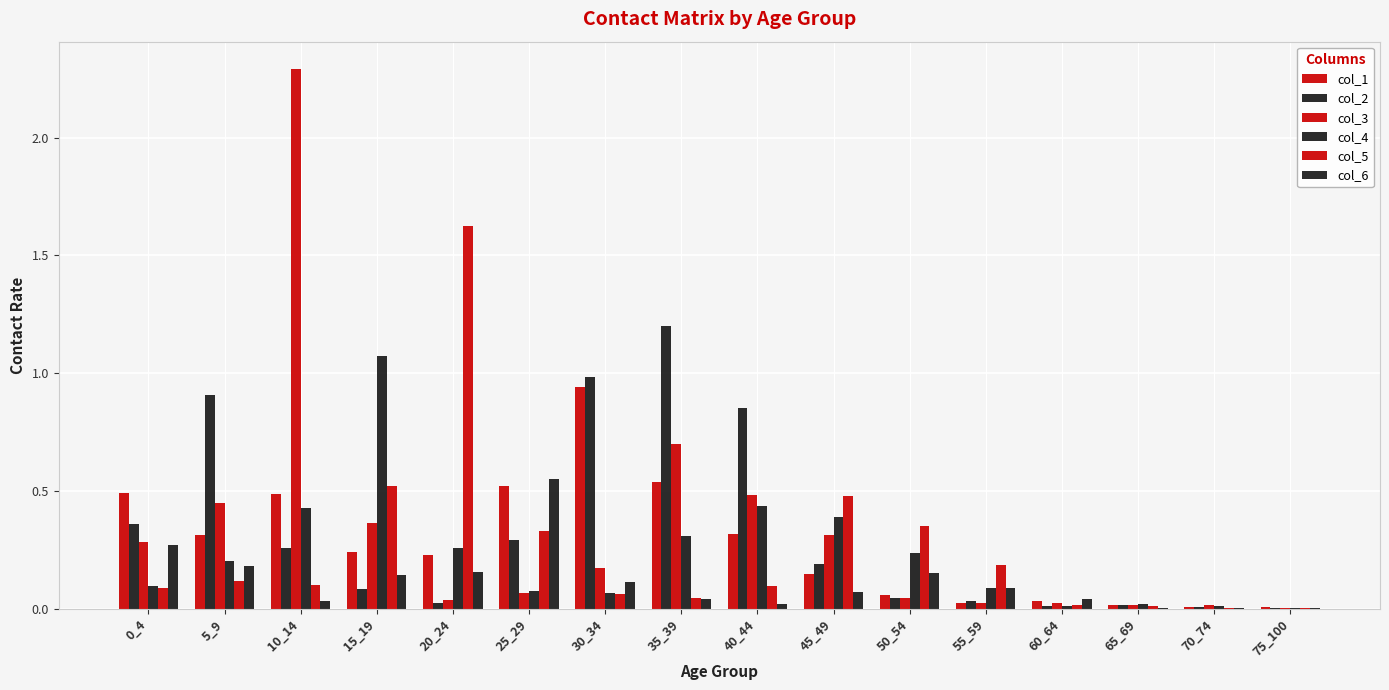

Reading right to left, list all the values displayed in this chart.

col_1: 75_100=0.0	70_74=0.0	65_69=0.0	60_64=0.0	55_59=0.0	50_54=0.1	45_49=0.1	40_44=0.3	35_39=0.5	30_34=0.9	25_29=0.5	20_24=0.2	15_19=0.2	10_14=0.5	5_9=0.3	0_4=0.5
col_2: 75_100=0.0	70_74=0.0	65_69=0.0	60_64=0.0	55_59=0.0	50_54=0.0	45_49=0.2	40_44=0.9	35_39=1.2	30_34=1.0	25_29=0.3	20_24=0.0	15_19=0.1	10_14=0.3	5_9=0.9	0_4=0.4
col_3: 75_100=0.0	70_74=0.0	65_69=0.0	60_64=0.0	55_59=0.0	50_54=0.0	45_49=0.3	40_44=0.5	35_39=0.7	30_34=0.2	25_29=0.1	20_24=0.0	15_19=0.4	10_14=2.3	5_9=0.4	0_4=0.3
col_4: 75_100=0.0	70_74=0.0	65_69=0.0	60_64=0.0	55_59=0.1	50_54=0.2	45_49=0.4	40_44=0.4	35_39=0.3	30_34=0.1	25_29=0.1	20_24=0.3	15_19=1.1	10_14=0.4	5_9=0.2	0_4=0.1
col_5: 75_100=0.0	70_74=0.0	65_69=0.0	60_64=0.0	55_59=0.2	50_54=0.4	45_49=0.5	40_44=0.1	35_39=0.0	30_34=0.1	25_29=0.3	20_24=1.6	15_19=0.5	10_14=0.1	5_9=0.1	0_4=0.1
col_6: 75_100=0.0	70_74=0.0	65_69=0.0	60_64=0.0	55_59=0.1	50_54=0.2	45_49=0.1	40_44=0.0	35_39=0.0	30_34=0.1	25_29=0.6	20_24=0.2	15_19=0.1	10_14=0.0	5_9=0.2	0_4=0.3